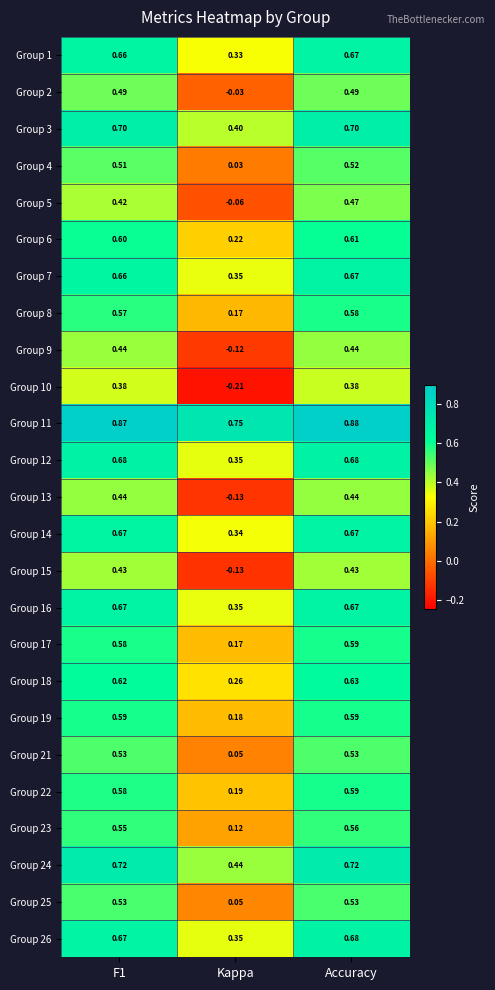

At which label does Group 19 reach its minimum?

Kappa